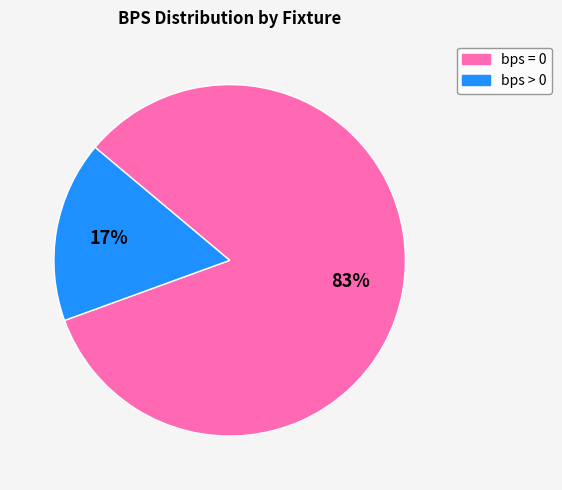

Is there a majority slice in this chart?

Yes